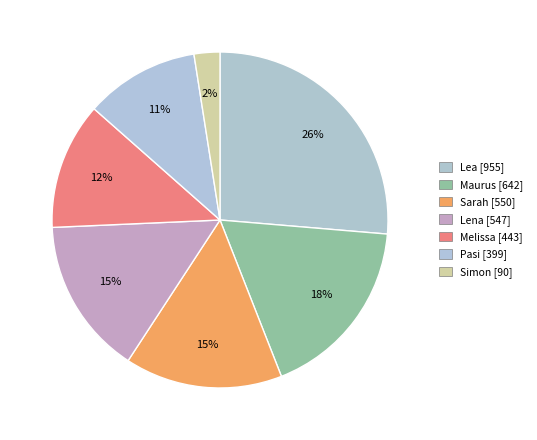

What is the smallest slice in the pie chart?

Simon